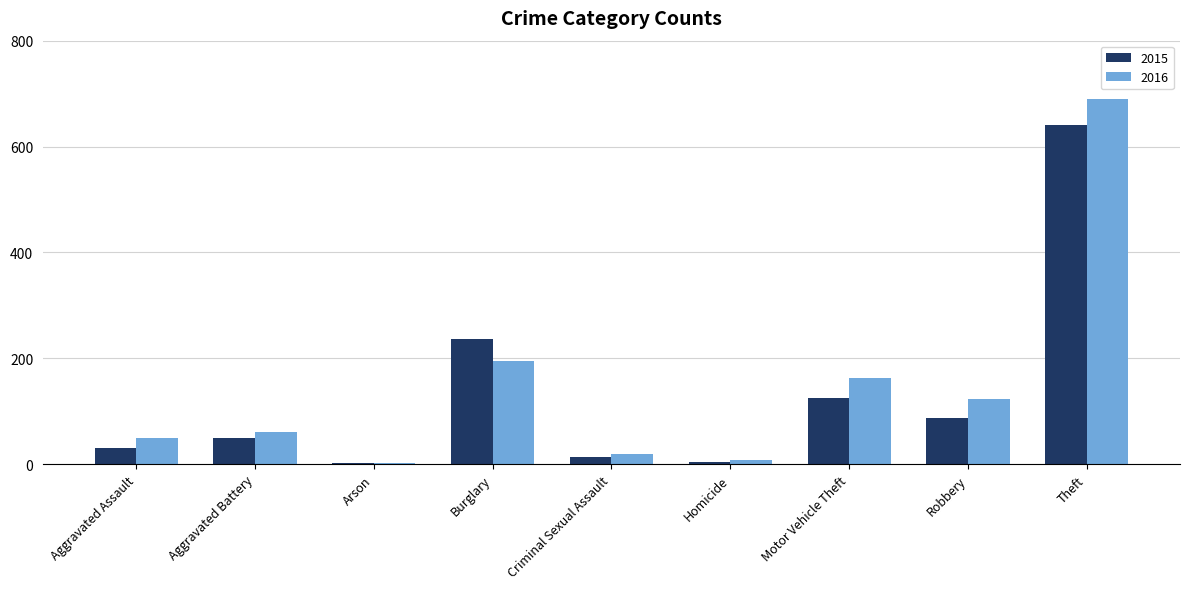

At which category is the sum across all series the highest?

Theft